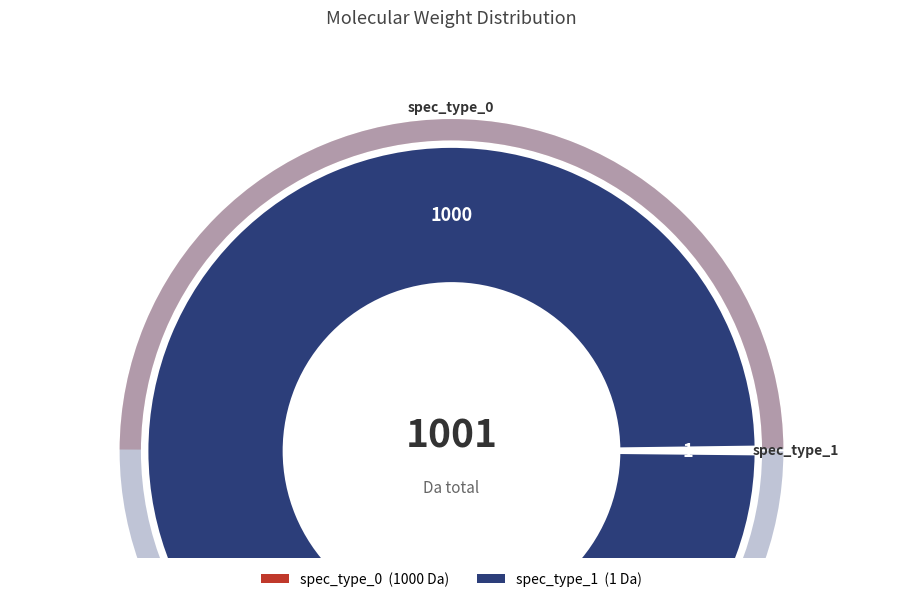

Is spec_type_1 the majority of the pie?

No